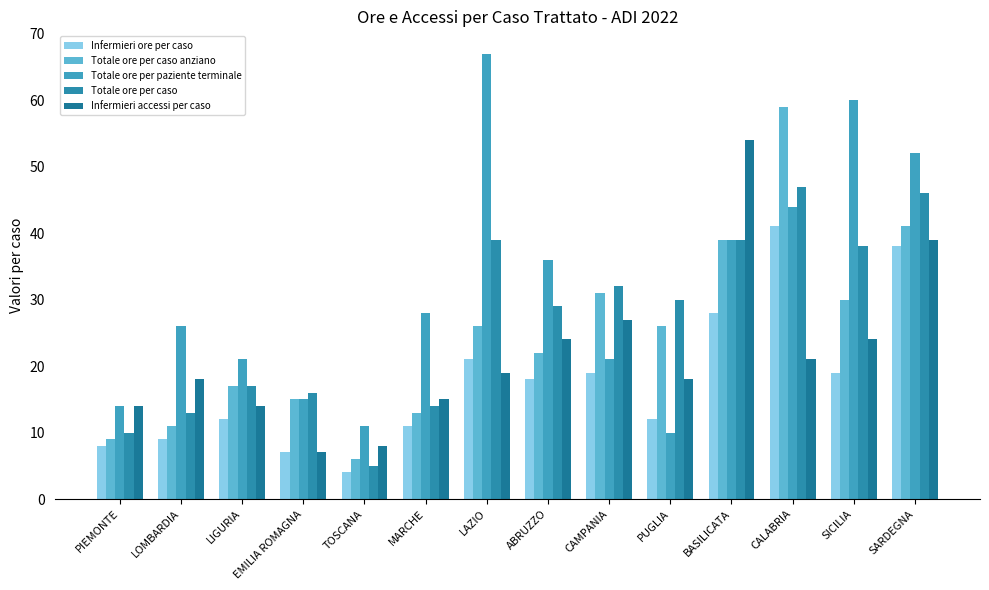

What is the sum of all Totale ore per paziente terminale values?

444